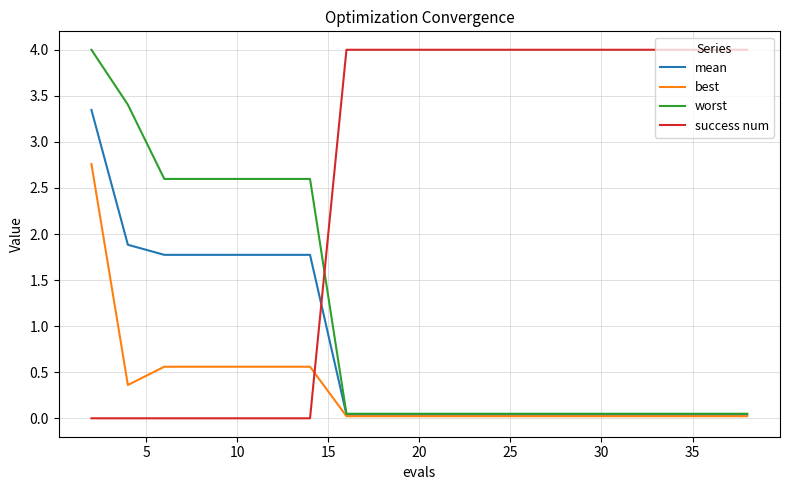

How many intersections are there between success num and mean?

1